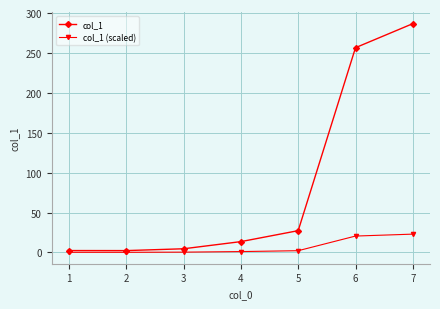

What is the value of the col_1 point at the 2nd from the left?

2.3